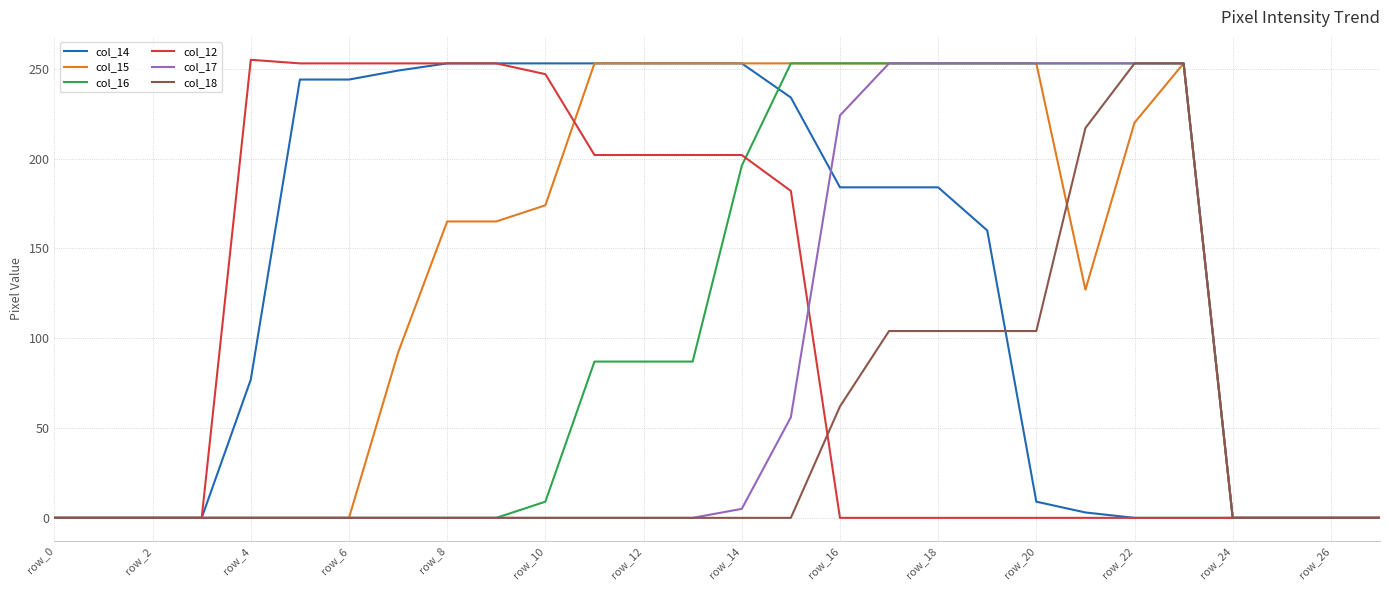

What is the highest value of the col_14 series?

253